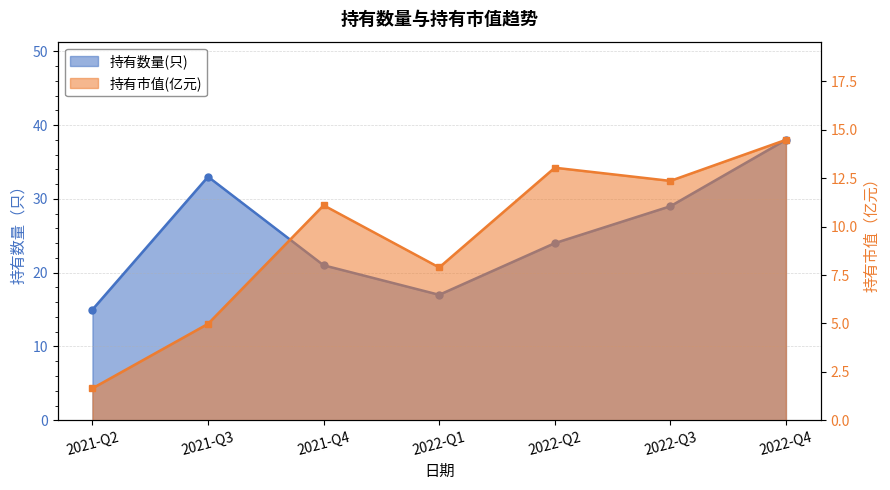

At which label is 持有市值(亿元) closest to 8?

2022-Q1